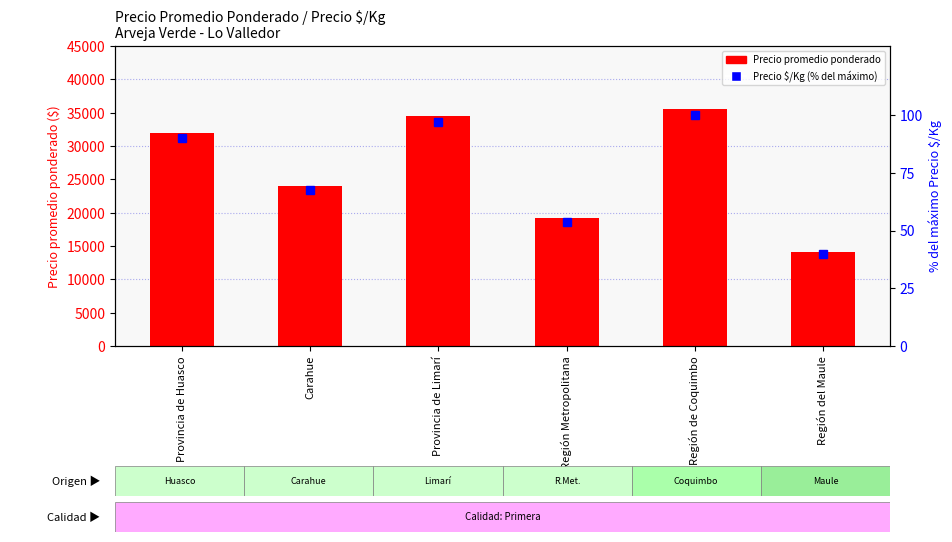

At which label is Precio promedio ponderado closest to 24849?

Carahue